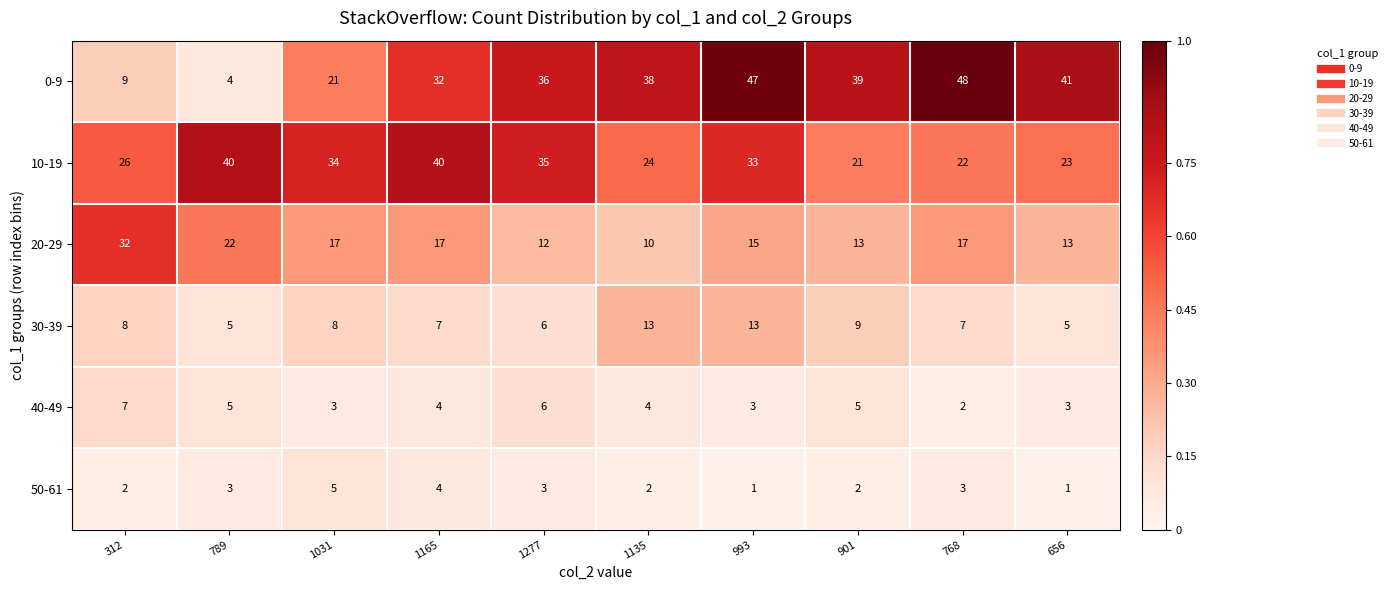

How many series are shown in this chart?

6